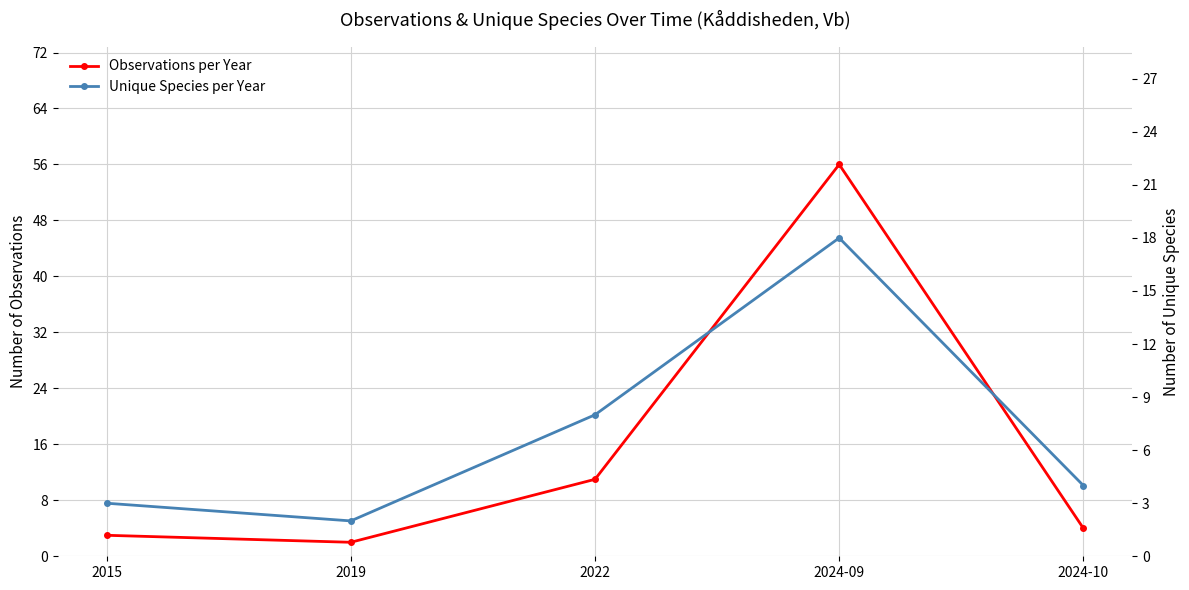

The value of Unique Species per Year at 2019 is 2. True or false?

True